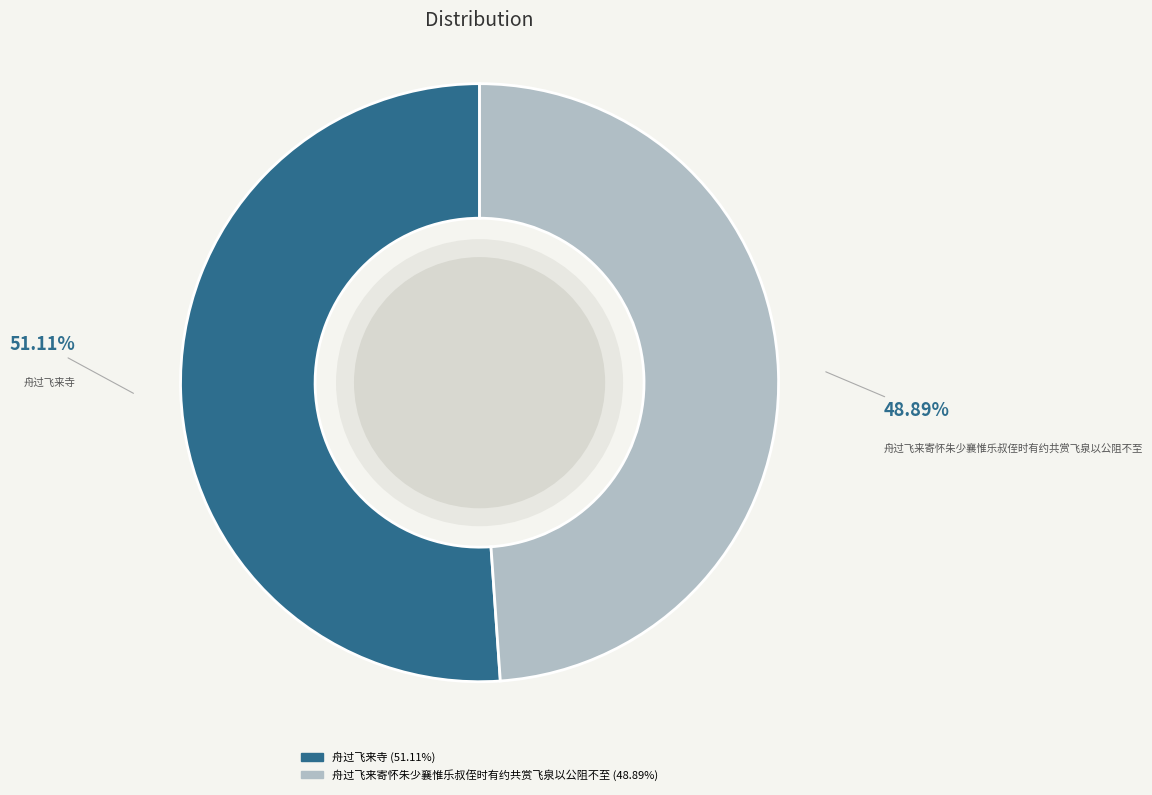

What portion of the pie excludes 舟过飞来寺?

48.9%